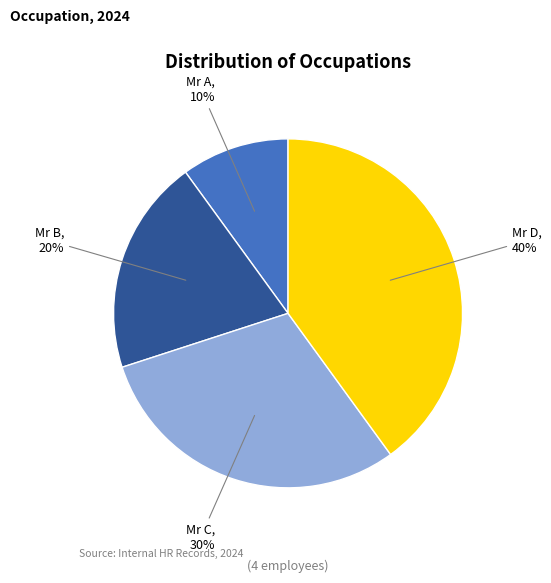

What is the ratio of the value at Mr A to the value at Mr B?

0.5